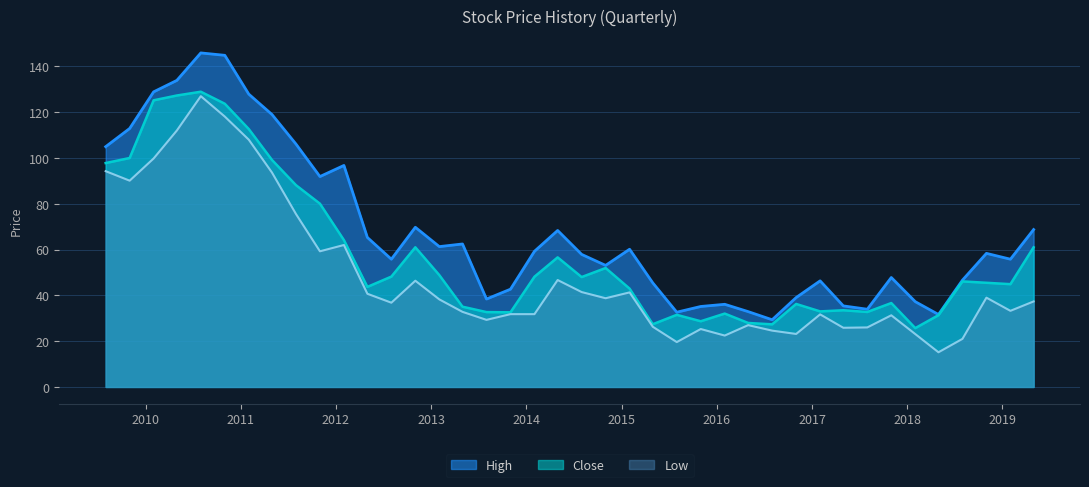

What is the difference between the maximum and second lowest values in the Low series?

107.4